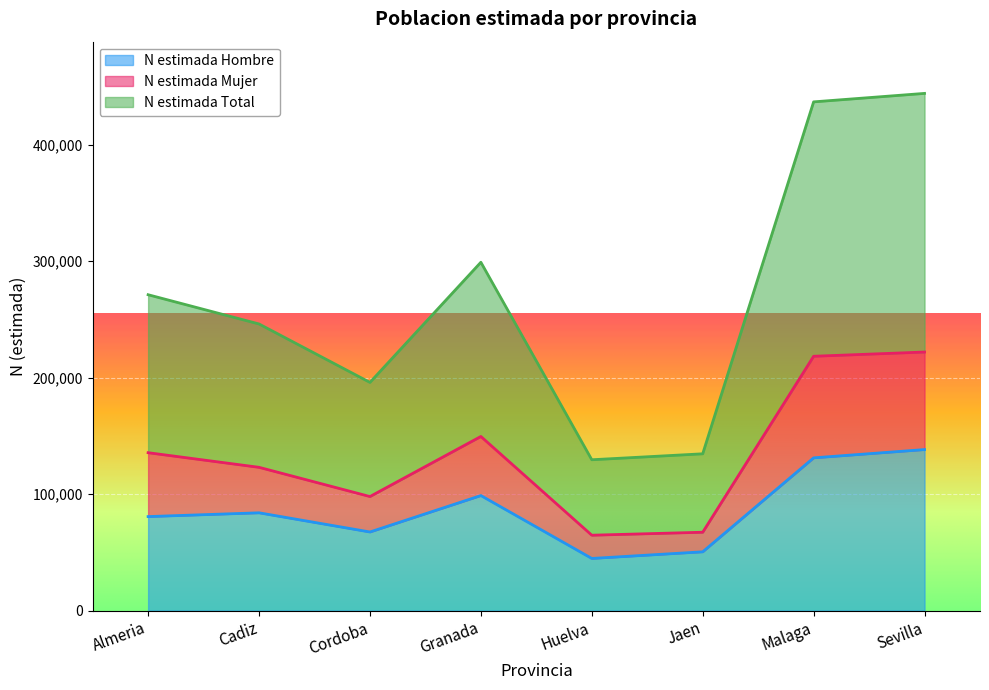

What is the spread (max minus min) of values at Malaga?

305498